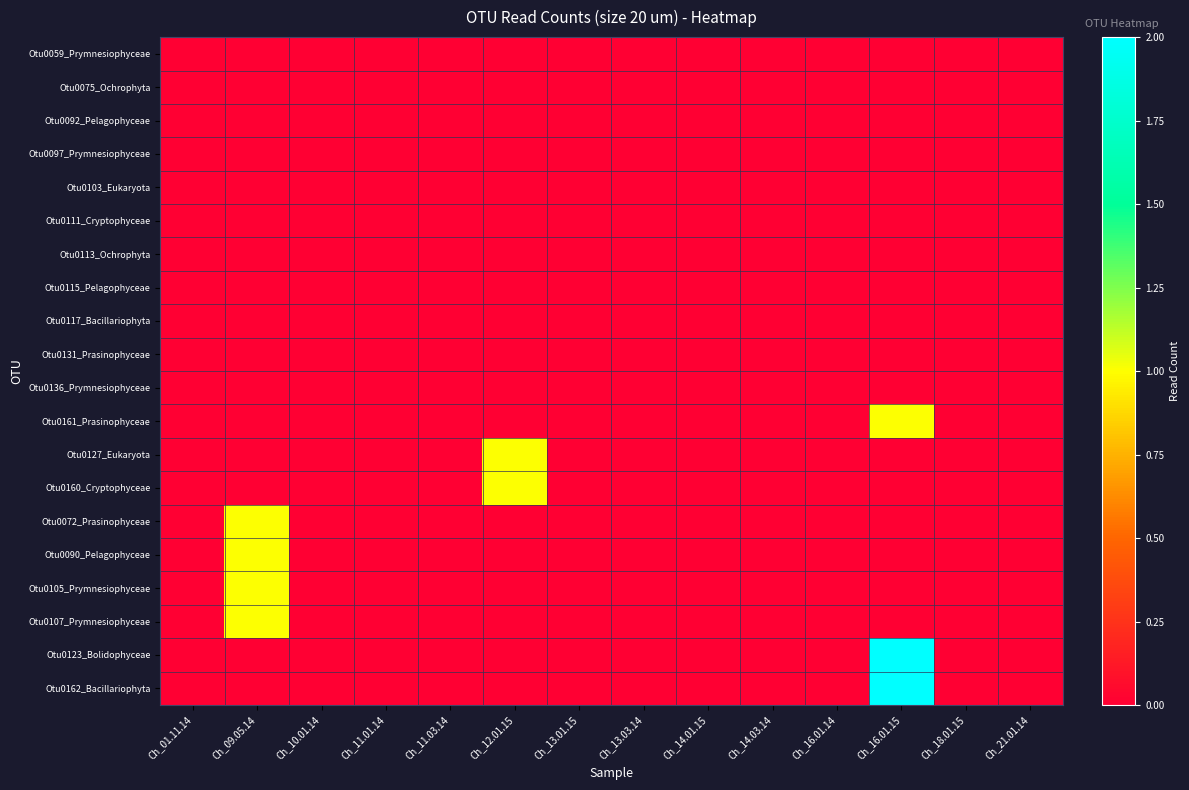

Reading right to left, transcribe all the data shown in this chart.

Otu0059_Prymnesiophyceae: Ch_21.01.14=0	Ch_18.01.15=0	Ch_16.01.15=0	Ch_16.01.14=0	Ch_14.03.14=0	Ch_14.01.15=0	Ch_13.03.14=0	Ch_13.01.15=0	Ch_12.01.15=0	Ch_11.03.14=0	Ch_11.01.14=0	Ch_10.01.14=0	Ch_09.05.14=0	Ch_01.11.14=0
Otu0075_Ochrophyta: Ch_21.01.14=0	Ch_18.01.15=0	Ch_16.01.15=0	Ch_16.01.14=0	Ch_14.03.14=0	Ch_14.01.15=0	Ch_13.03.14=0	Ch_13.01.15=0	Ch_12.01.15=0	Ch_11.03.14=0	Ch_11.01.14=0	Ch_10.01.14=0	Ch_09.05.14=0	Ch_01.11.14=0
Otu0092_Pelagophyceae: Ch_21.01.14=0	Ch_18.01.15=0	Ch_16.01.15=0	Ch_16.01.14=0	Ch_14.03.14=0	Ch_14.01.15=0	Ch_13.03.14=0	Ch_13.01.15=0	Ch_12.01.15=0	Ch_11.03.14=0	Ch_11.01.14=0	Ch_10.01.14=0	Ch_09.05.14=0	Ch_01.11.14=0
Otu0097_Prymnesiophyceae: Ch_21.01.14=0	Ch_18.01.15=0	Ch_16.01.15=0	Ch_16.01.14=0	Ch_14.03.14=0	Ch_14.01.15=0	Ch_13.03.14=0	Ch_13.01.15=0	Ch_12.01.15=0	Ch_11.03.14=0	Ch_11.01.14=0	Ch_10.01.14=0	Ch_09.05.14=0	Ch_01.11.14=0
Otu0103_Eukaryota: Ch_21.01.14=0	Ch_18.01.15=0	Ch_16.01.15=0	Ch_16.01.14=0	Ch_14.03.14=0	Ch_14.01.15=0	Ch_13.03.14=0	Ch_13.01.15=0	Ch_12.01.15=0	Ch_11.03.14=0	Ch_11.01.14=0	Ch_10.01.14=0	Ch_09.05.14=0	Ch_01.11.14=0
Otu0111_Cryptophyceae: Ch_21.01.14=0	Ch_18.01.15=0	Ch_16.01.15=0	Ch_16.01.14=0	Ch_14.03.14=0	Ch_14.01.15=0	Ch_13.03.14=0	Ch_13.01.15=0	Ch_12.01.15=0	Ch_11.03.14=0	Ch_11.01.14=0	Ch_10.01.14=0	Ch_09.05.14=0	Ch_01.11.14=0
Otu0113_Ochrophyta: Ch_21.01.14=0	Ch_18.01.15=0	Ch_16.01.15=0	Ch_16.01.14=0	Ch_14.03.14=0	Ch_14.01.15=0	Ch_13.03.14=0	Ch_13.01.15=0	Ch_12.01.15=0	Ch_11.03.14=0	Ch_11.01.14=0	Ch_10.01.14=0	Ch_09.05.14=0	Ch_01.11.14=0
Otu0115_Pelagophyceae: Ch_21.01.14=0	Ch_18.01.15=0	Ch_16.01.15=0	Ch_16.01.14=0	Ch_14.03.14=0	Ch_14.01.15=0	Ch_13.03.14=0	Ch_13.01.15=0	Ch_12.01.15=0	Ch_11.03.14=0	Ch_11.01.14=0	Ch_10.01.14=0	Ch_09.05.14=0	Ch_01.11.14=0
Otu0117_Bacillariophyta: Ch_21.01.14=0	Ch_18.01.15=0	Ch_16.01.15=0	Ch_16.01.14=0	Ch_14.03.14=0	Ch_14.01.15=0	Ch_13.03.14=0	Ch_13.01.15=0	Ch_12.01.15=0	Ch_11.03.14=0	Ch_11.01.14=0	Ch_10.01.14=0	Ch_09.05.14=0	Ch_01.11.14=0
Otu0131_Prasinophyceae: Ch_21.01.14=0	Ch_18.01.15=0	Ch_16.01.15=0	Ch_16.01.14=0	Ch_14.03.14=0	Ch_14.01.15=0	Ch_13.03.14=0	Ch_13.01.15=0	Ch_12.01.15=0	Ch_11.03.14=0	Ch_11.01.14=0	Ch_10.01.14=0	Ch_09.05.14=0	Ch_01.11.14=0
Otu0136_Prymnesiophyceae: Ch_21.01.14=0	Ch_18.01.15=0	Ch_16.01.15=0	Ch_16.01.14=0	Ch_14.03.14=0	Ch_14.01.15=0	Ch_13.03.14=0	Ch_13.01.15=0	Ch_12.01.15=0	Ch_11.03.14=0	Ch_11.01.14=0	Ch_10.01.14=0	Ch_09.05.14=0	Ch_01.11.14=0
Otu0161_Prasinophyceae: Ch_21.01.14=0	Ch_18.01.15=0	Ch_16.01.15=1	Ch_16.01.14=0	Ch_14.03.14=0	Ch_14.01.15=0	Ch_13.03.14=0	Ch_13.01.15=0	Ch_12.01.15=0	Ch_11.03.14=0	Ch_11.01.14=0	Ch_10.01.14=0	Ch_09.05.14=0	Ch_01.11.14=0
Otu0127_Eukaryota: Ch_21.01.14=0	Ch_18.01.15=0	Ch_16.01.15=0	Ch_16.01.14=0	Ch_14.03.14=0	Ch_14.01.15=0	Ch_13.03.14=0	Ch_13.01.15=0	Ch_12.01.15=1	Ch_11.03.14=0	Ch_11.01.14=0	Ch_10.01.14=0	Ch_09.05.14=0	Ch_01.11.14=0
Otu0160_Cryptophyceae: Ch_21.01.14=0	Ch_18.01.15=0	Ch_16.01.15=0	Ch_16.01.14=0	Ch_14.03.14=0	Ch_14.01.15=0	Ch_13.03.14=0	Ch_13.01.15=0	Ch_12.01.15=1	Ch_11.03.14=0	Ch_11.01.14=0	Ch_10.01.14=0	Ch_09.05.14=0	Ch_01.11.14=0
Otu0072_Prasinophyceae: Ch_21.01.14=0	Ch_18.01.15=0	Ch_16.01.15=0	Ch_16.01.14=0	Ch_14.03.14=0	Ch_14.01.15=0	Ch_13.03.14=0	Ch_13.01.15=0	Ch_12.01.15=0	Ch_11.03.14=0	Ch_11.01.14=0	Ch_10.01.14=0	Ch_09.05.14=1	Ch_01.11.14=0
Otu0090_Pelagophyceae: Ch_21.01.14=0	Ch_18.01.15=0	Ch_16.01.15=0	Ch_16.01.14=0	Ch_14.03.14=0	Ch_14.01.15=0	Ch_13.03.14=0	Ch_13.01.15=0	Ch_12.01.15=0	Ch_11.03.14=0	Ch_11.01.14=0	Ch_10.01.14=0	Ch_09.05.14=1	Ch_01.11.14=0
Otu0105_Prymnesiophyceae: Ch_21.01.14=0	Ch_18.01.15=0	Ch_16.01.15=0	Ch_16.01.14=0	Ch_14.03.14=0	Ch_14.01.15=0	Ch_13.03.14=0	Ch_13.01.15=0	Ch_12.01.15=0	Ch_11.03.14=0	Ch_11.01.14=0	Ch_10.01.14=0	Ch_09.05.14=1	Ch_01.11.14=0
Otu0107_Prymnesiophyceae: Ch_21.01.14=0	Ch_18.01.15=0	Ch_16.01.15=0	Ch_16.01.14=0	Ch_14.03.14=0	Ch_14.01.15=0	Ch_13.03.14=0	Ch_13.01.15=0	Ch_12.01.15=0	Ch_11.03.14=0	Ch_11.01.14=0	Ch_10.01.14=0	Ch_09.05.14=1	Ch_01.11.14=0
Otu0123_Bolidophyceae: Ch_21.01.14=0	Ch_18.01.15=0	Ch_16.01.15=2	Ch_16.01.14=0	Ch_14.03.14=0	Ch_14.01.15=0	Ch_13.03.14=0	Ch_13.01.15=0	Ch_12.01.15=0	Ch_11.03.14=0	Ch_11.01.14=0	Ch_10.01.14=0	Ch_09.05.14=0	Ch_01.11.14=0
Otu0162_Bacillariophyta: Ch_21.01.14=0	Ch_18.01.15=0	Ch_16.01.15=2	Ch_16.01.14=0	Ch_14.03.14=0	Ch_14.01.15=0	Ch_13.03.14=0	Ch_13.01.15=0	Ch_12.01.15=0	Ch_11.03.14=0	Ch_11.01.14=0	Ch_10.01.14=0	Ch_09.05.14=0	Ch_01.11.14=0